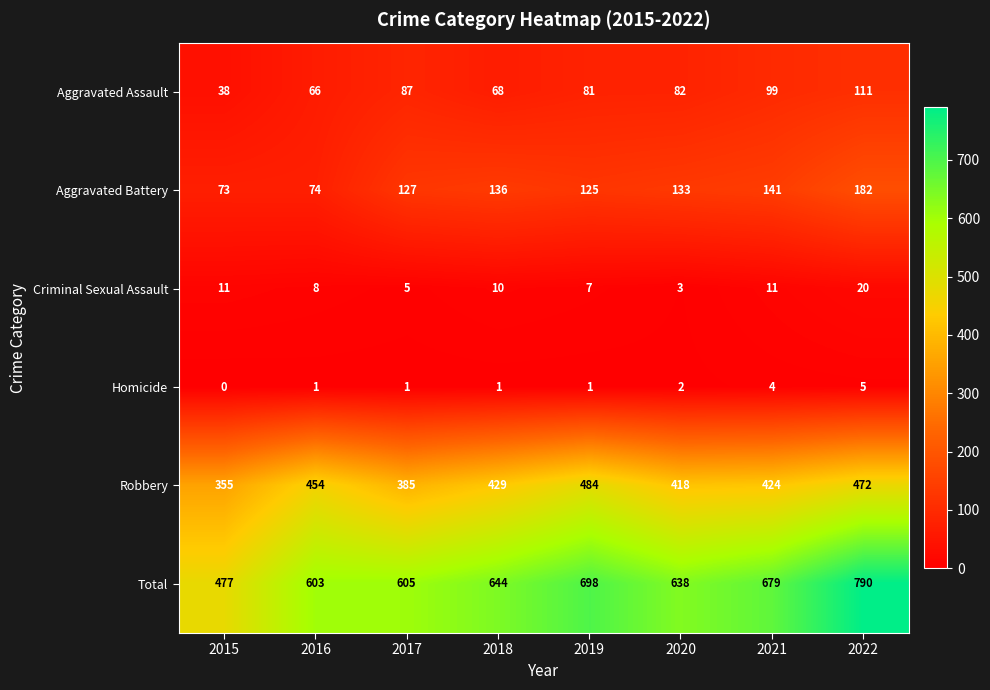

Which label corresponds to the smallest value in the chart?

2015